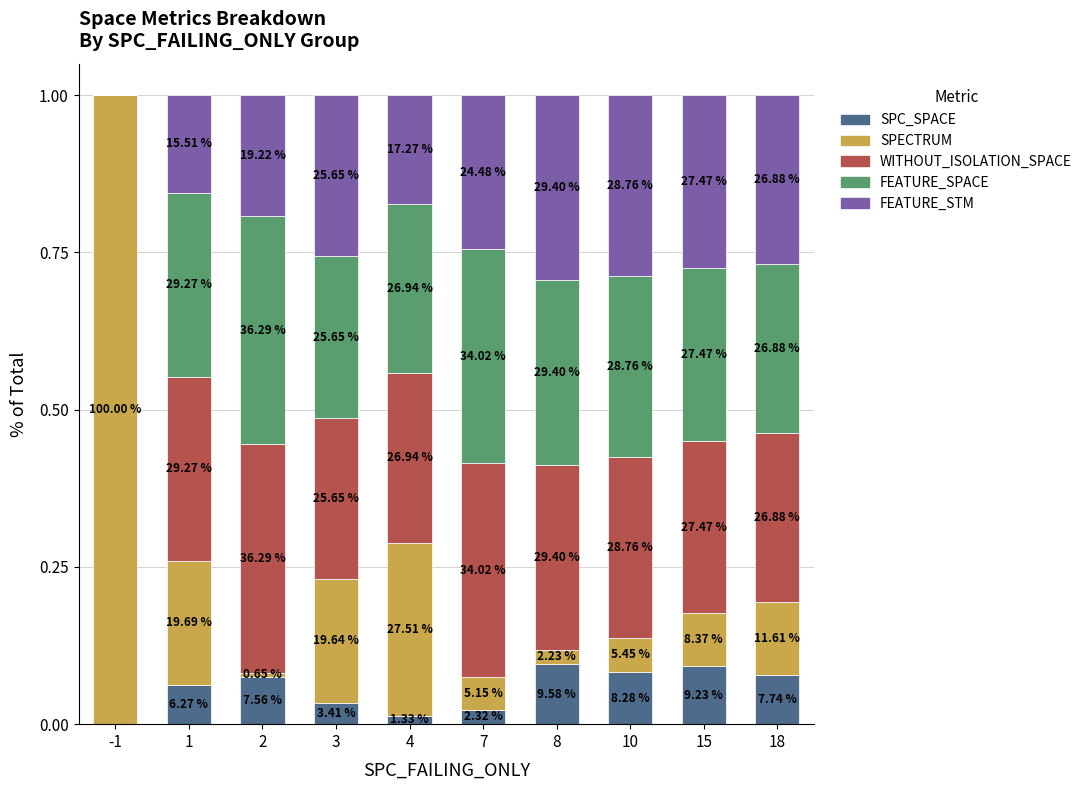

The value of SPC_SPACE at 1 is 0.1. True or false?

False